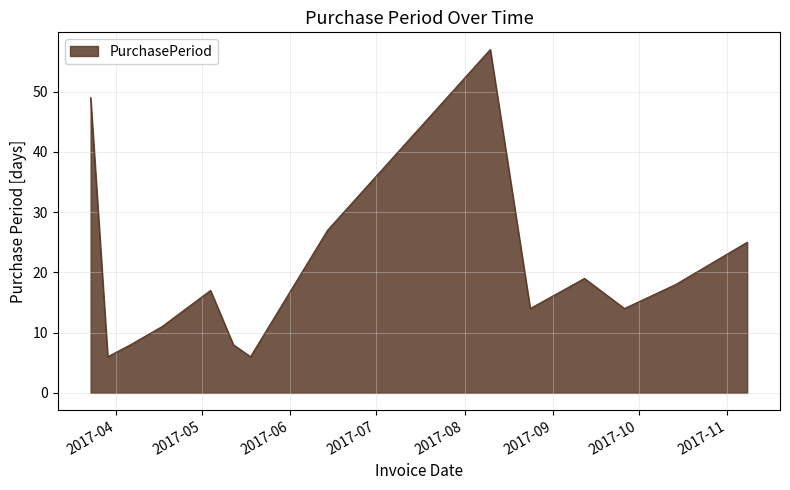

What is the smallest value displayed?

6